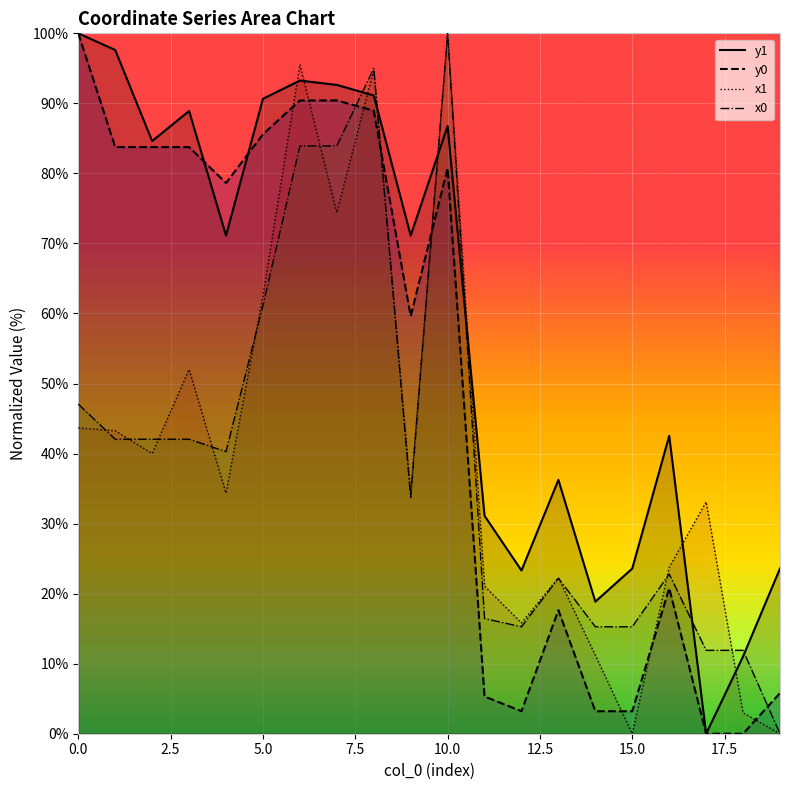

In y1, how many points are higher than both neighbors (excluding endpoints)?

5